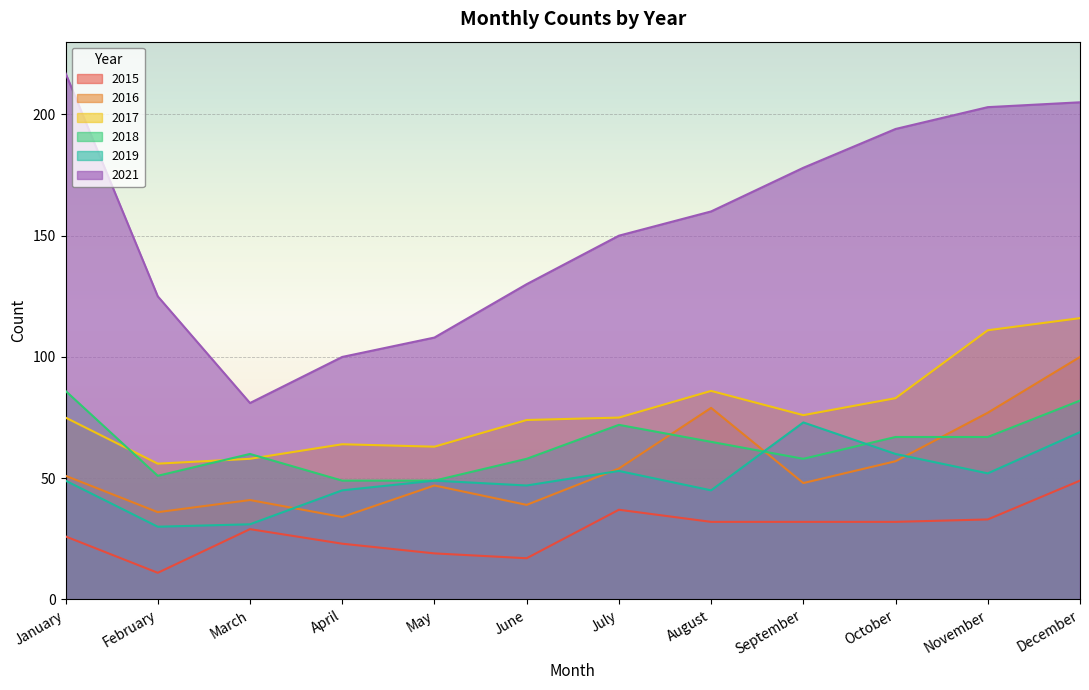

Which series has the largest total across all categories?

2021